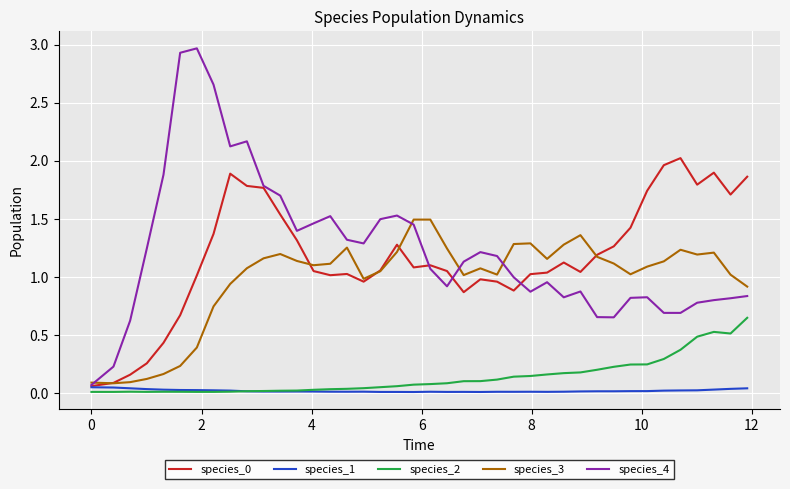

What is the greatest value displayed?

3.0